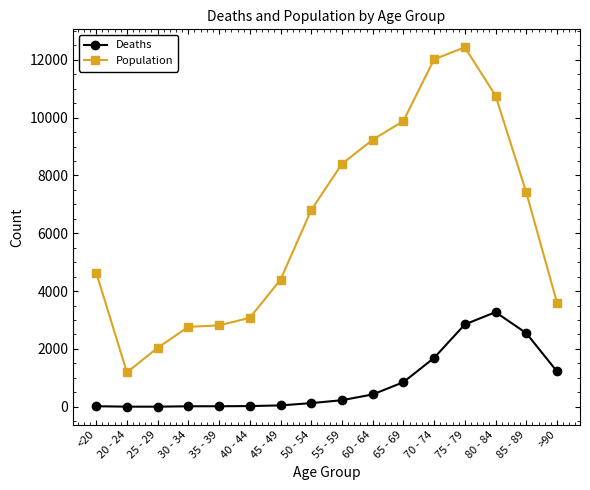

True or false: Population has more than 0 points higher than both neighbors.

True